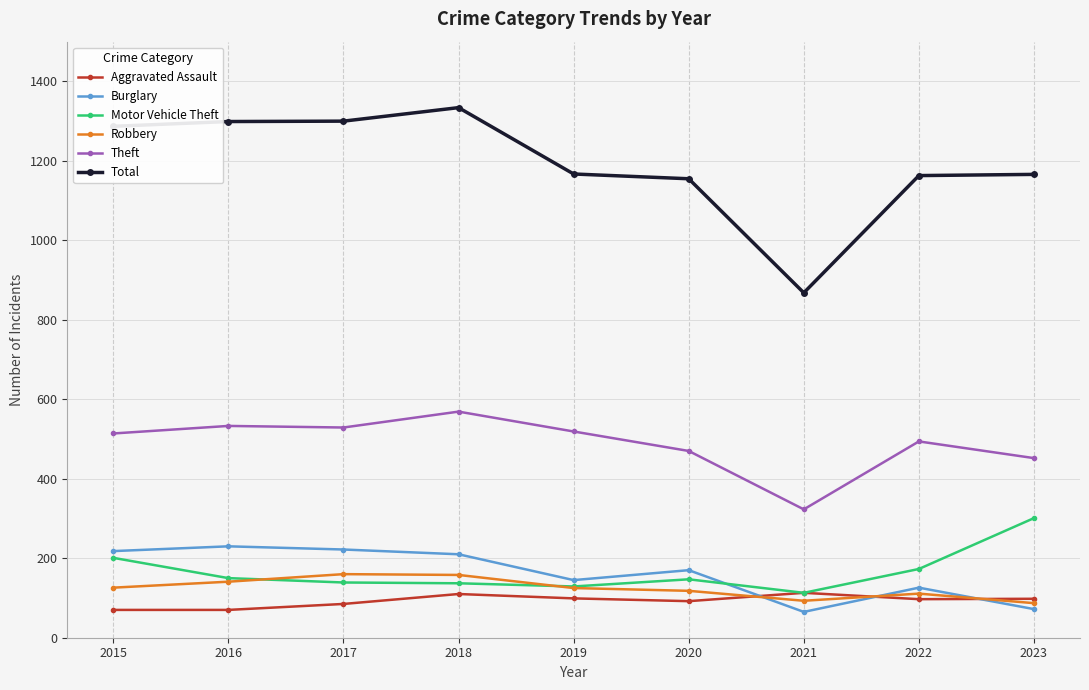

The value of Total at 2019 is 1167. True or false?

True